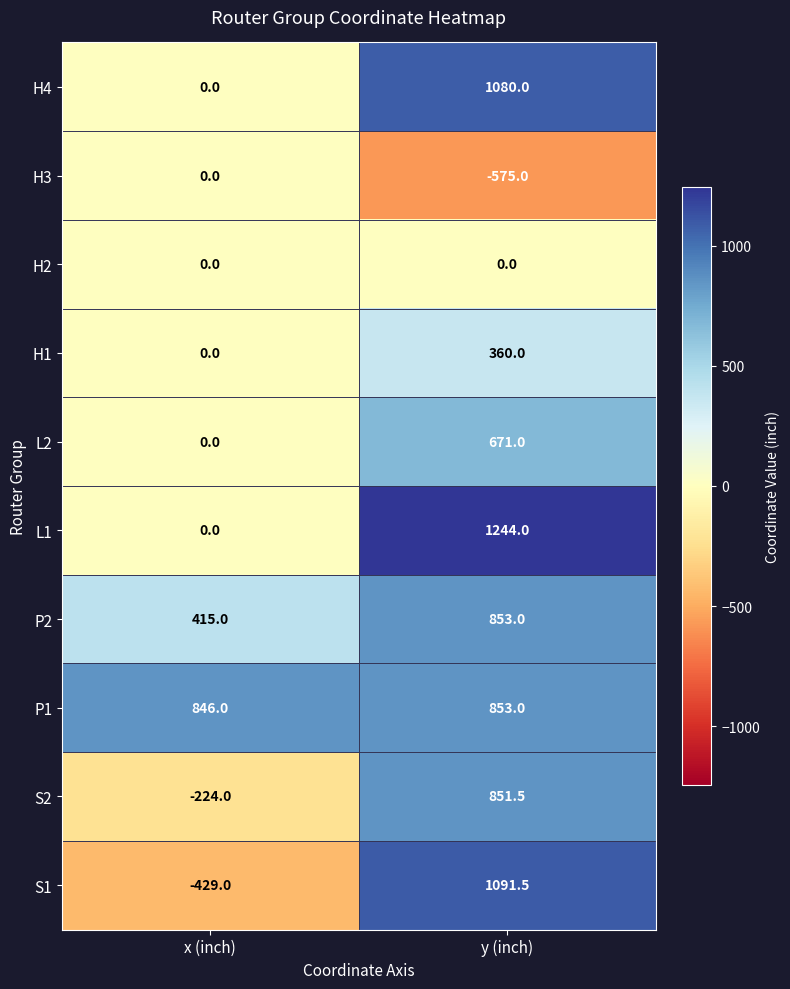

Which series has the largest range (max minus min)?

S1